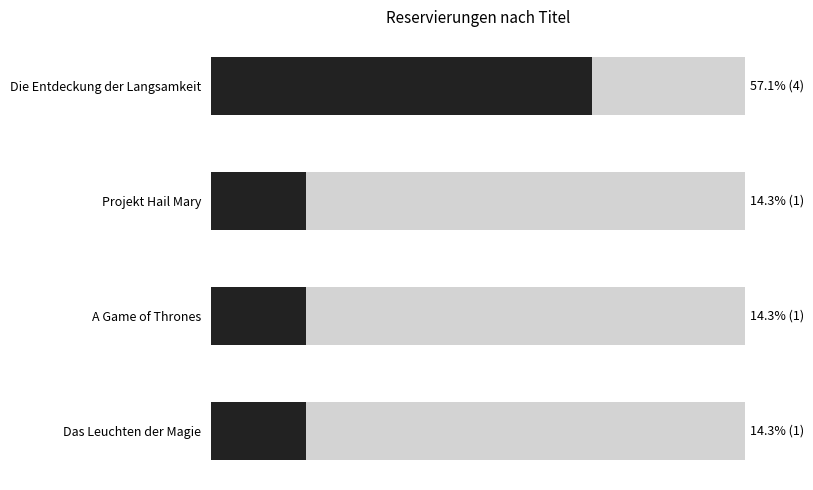

What is the ratio of the value at Das Leuchten der Magie to the value at Die Entdeckung der Langsamkeit?

0.2